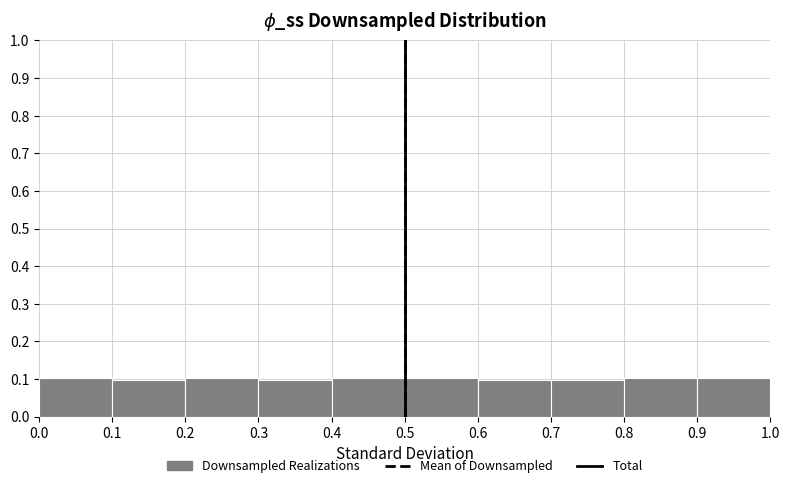

How tall is the bar that spans 0.3 to 0.4 on the x-axis? The values are not printed on the chart, so give them approximately, as read against the axis.

0.1